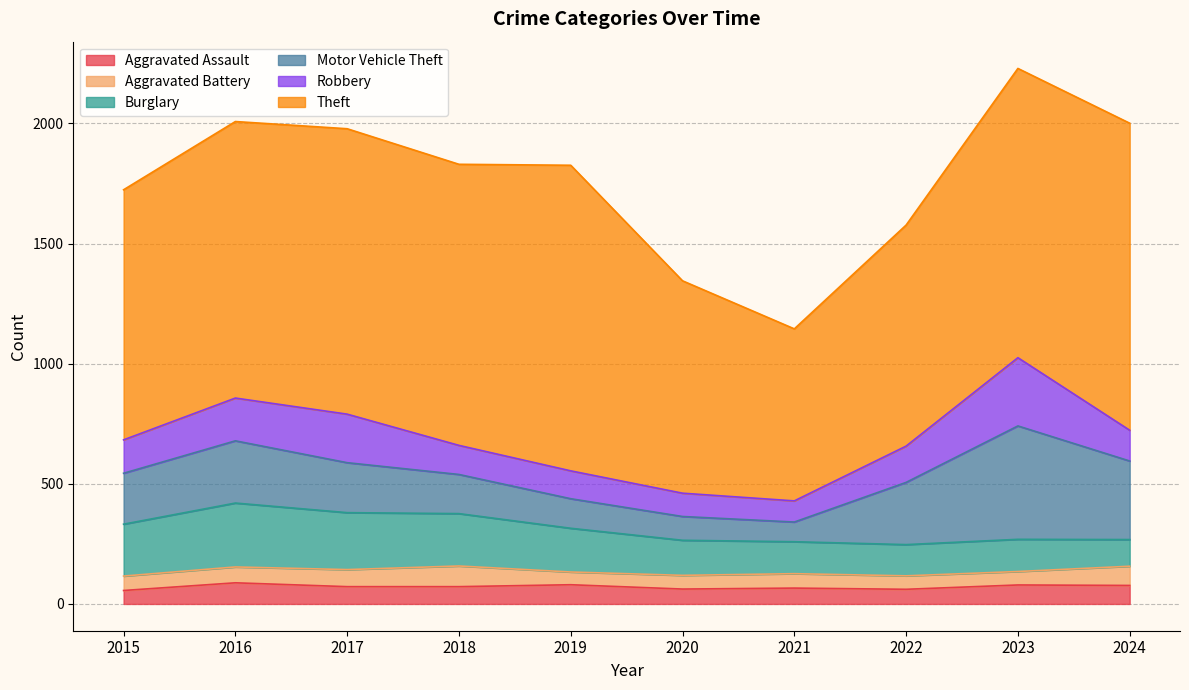

Which series has the largest range (max minus min)?

Theft